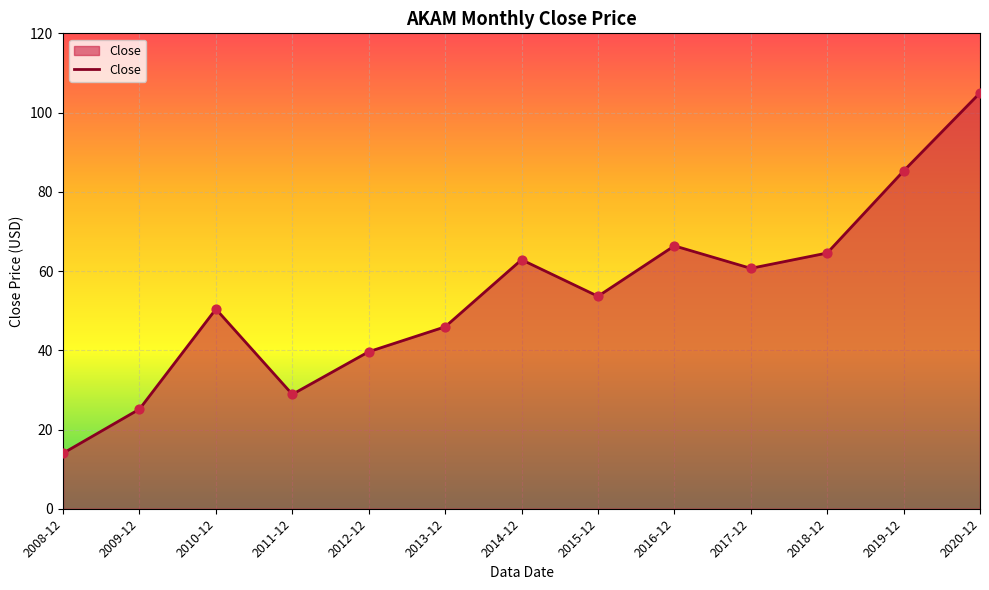

Approximately how many times larger is the value at 2014-12 compared to 2018-12?

1.0